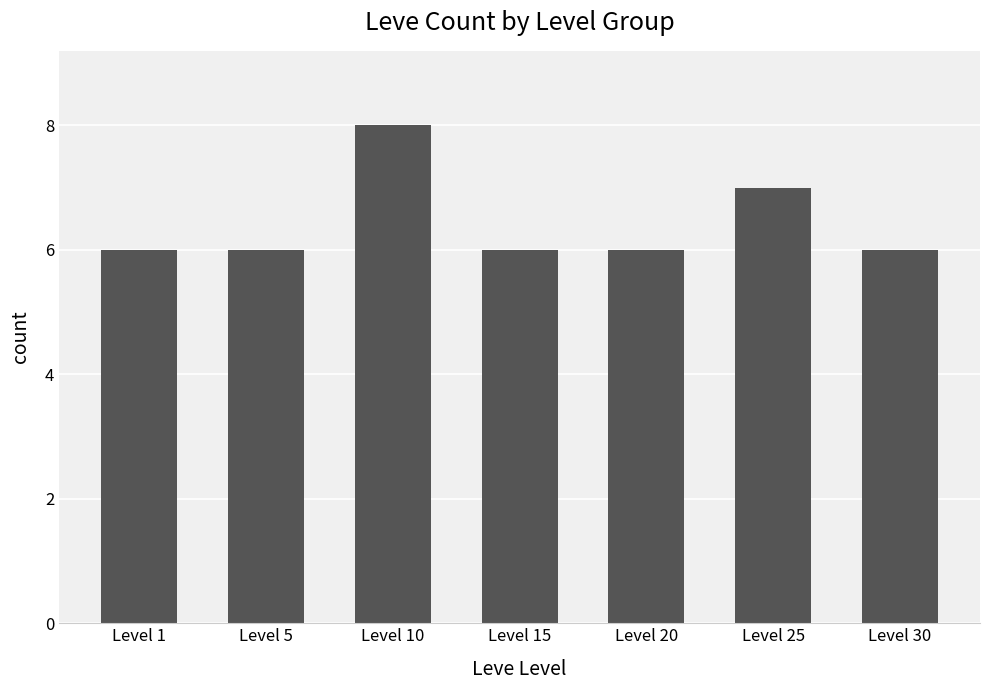

What is the average value?

6